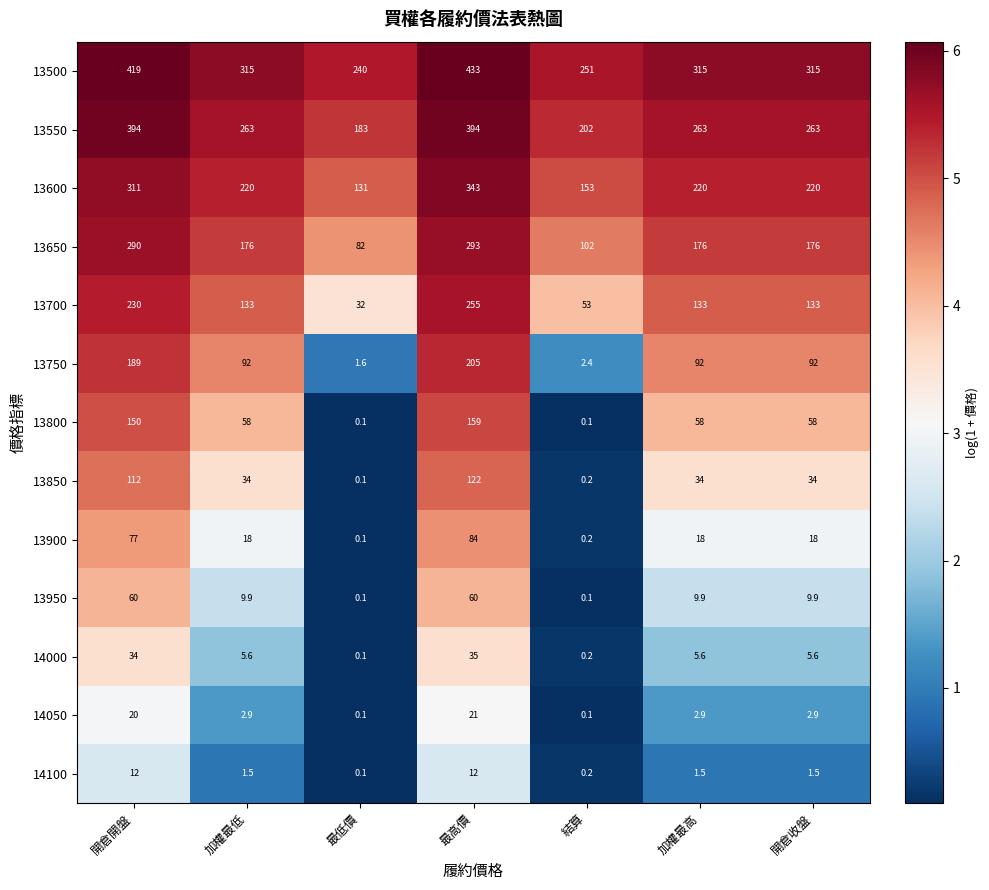

Which series has the largest total across all categories?

13500